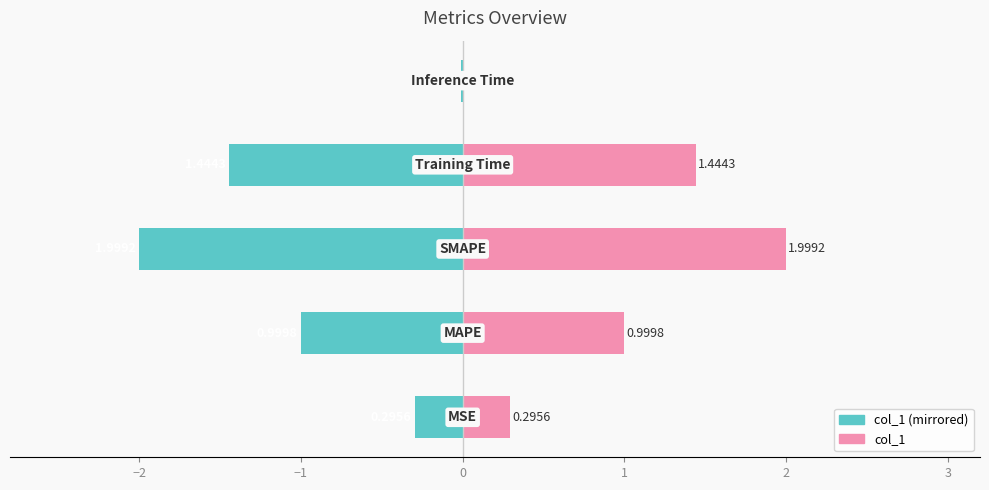

Is it true that col_1 (right) equals 0.5 at −3?

False